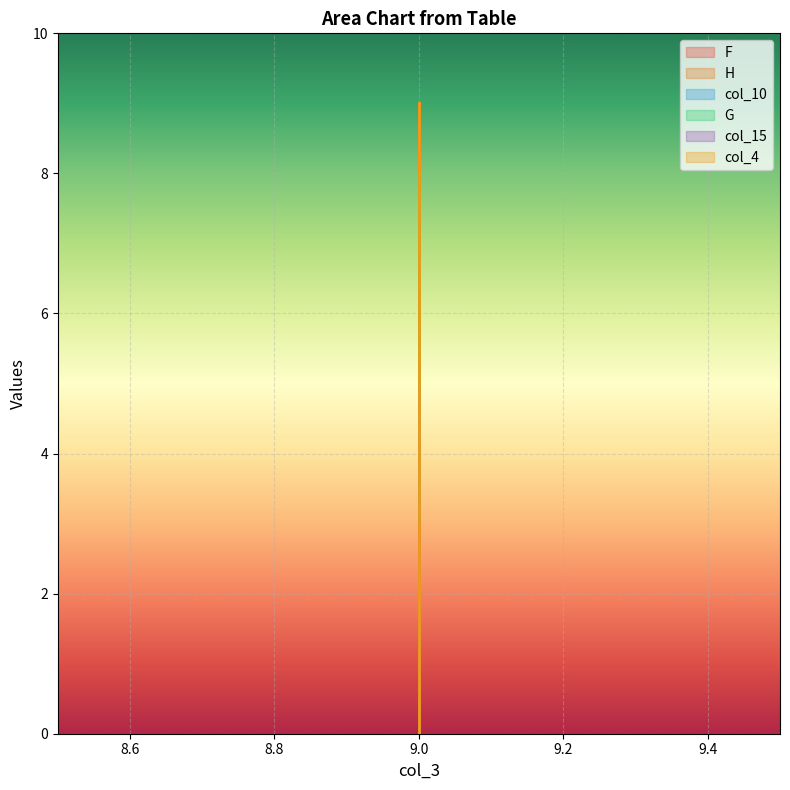

Where does the H series first go above 3?

9